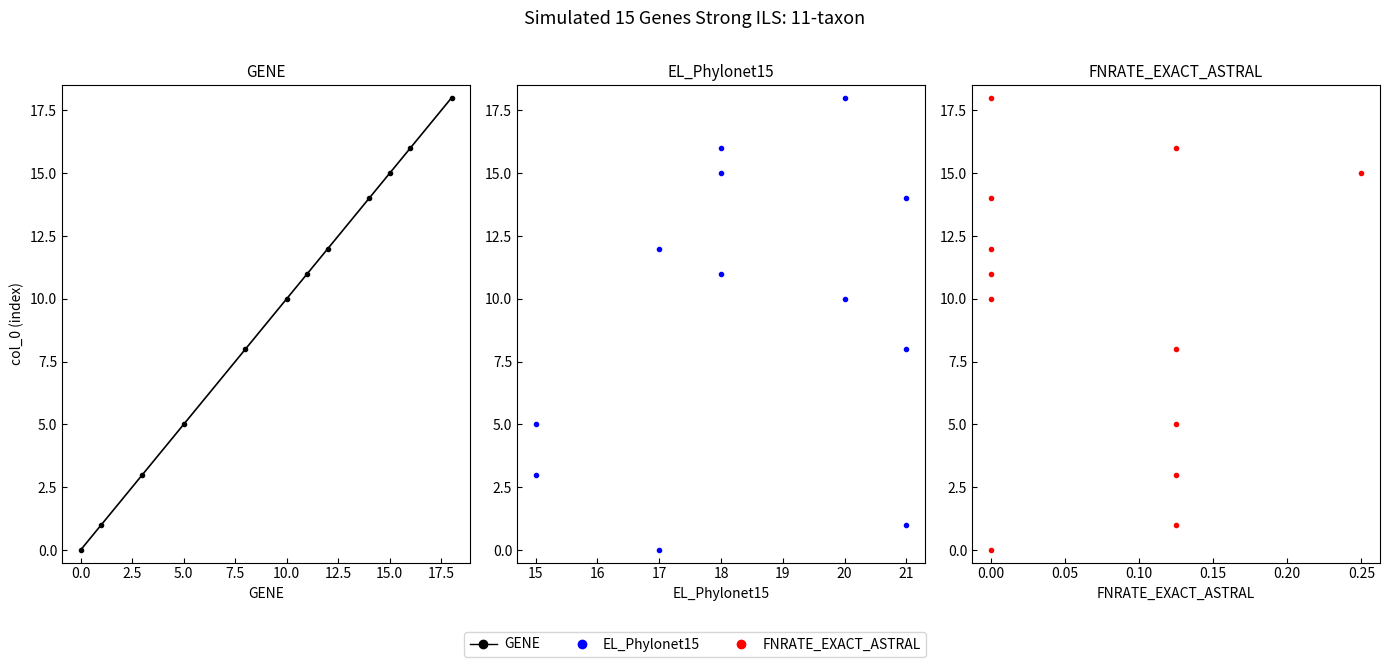

How many values in the EL_Phylonet15 series are below 11?

6